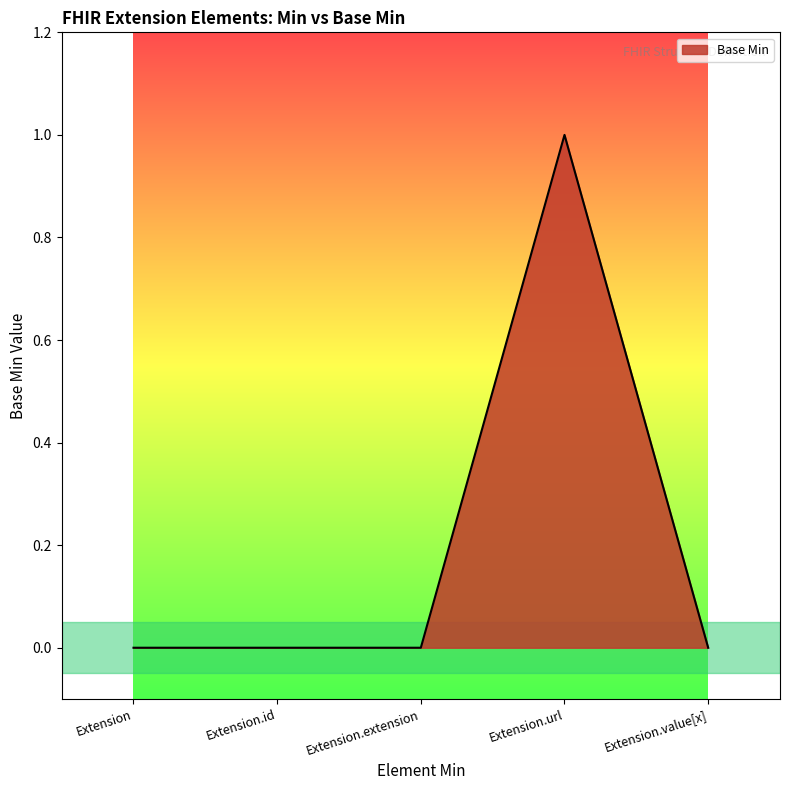

Reading left to right, what are all the values shown in this chart?

Extension=0	Extension.id=0	Extension.extension=0	Extension.url=1	Extension.value[x]=0